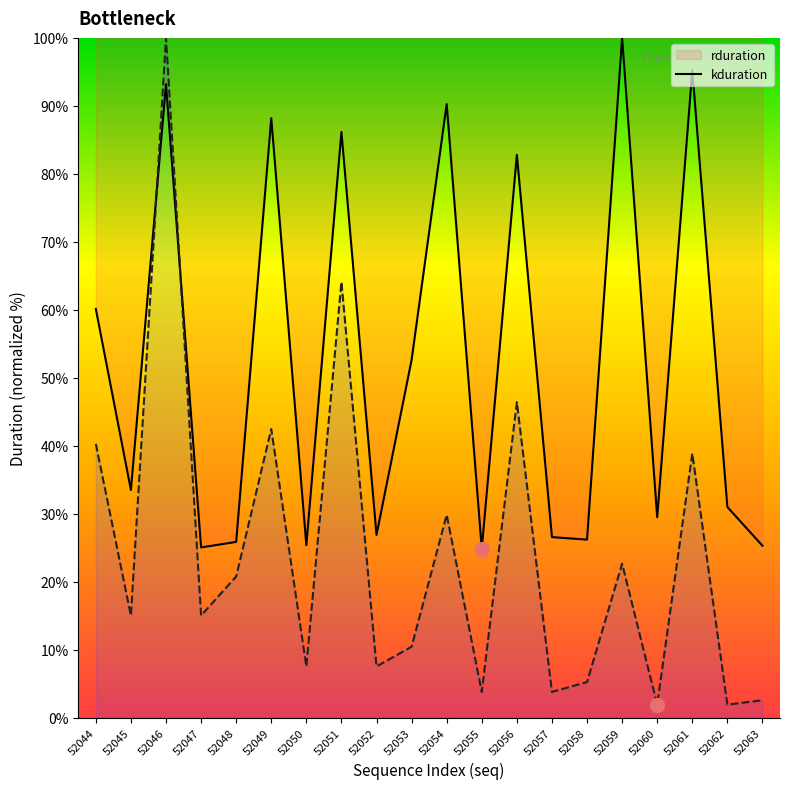

At which category is the sum across all series the highest?

52046